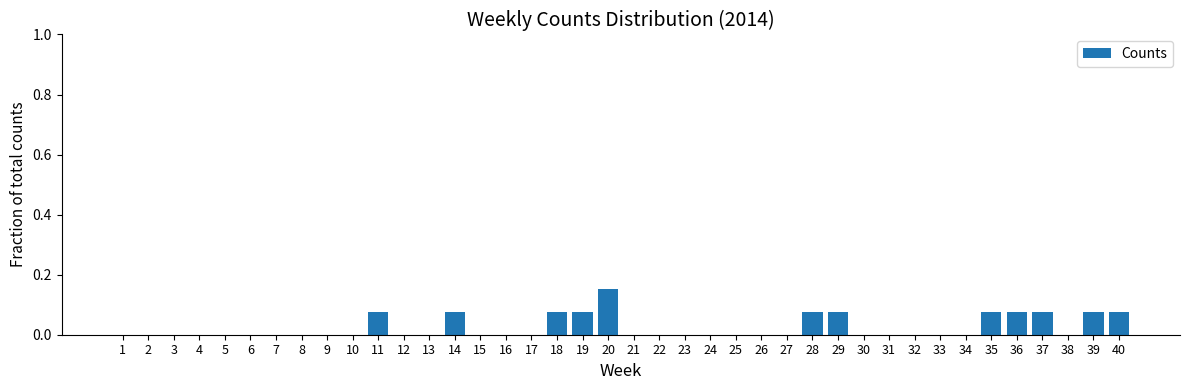

Is it true that the value at 15 is -0.1?

False